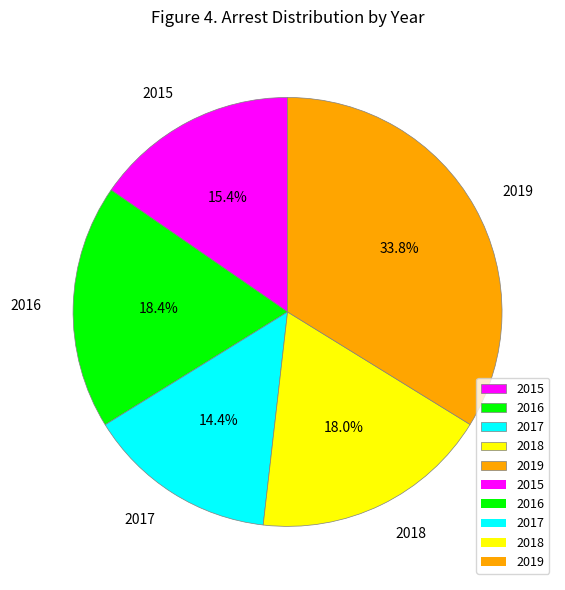

Does 2015 represent more than half of the total?

No